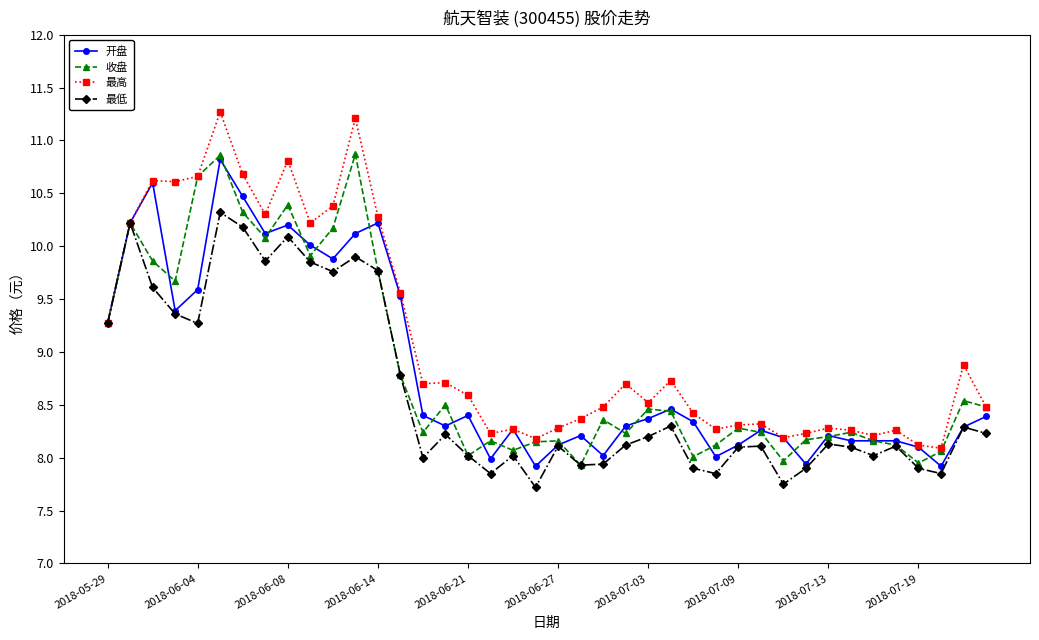

Which series has the widest spread of values?

最高